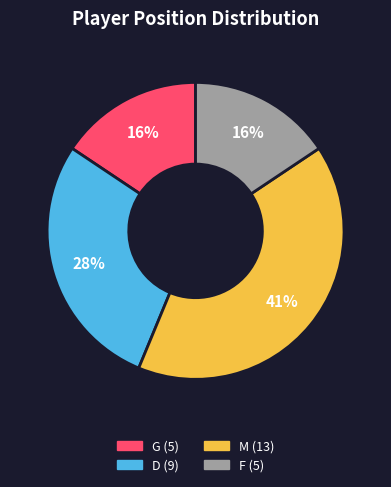

Is there any slice that represents more than half of the pie?

No